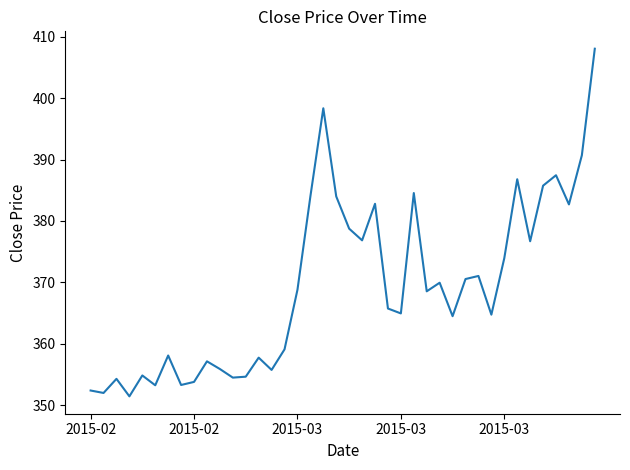

What is the difference between the maximum and minimum values?

56.6